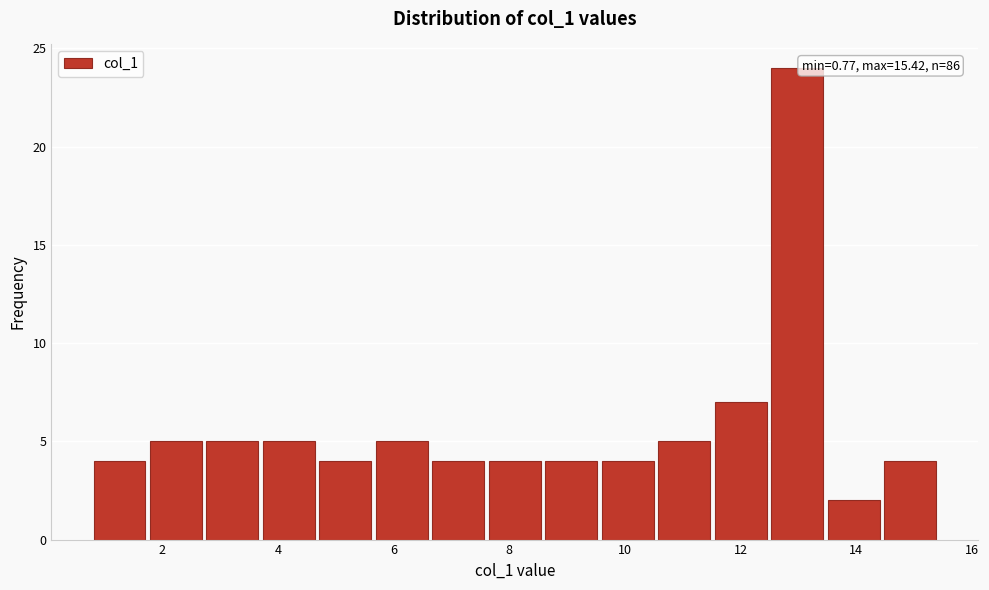

Over which range of the x-axis is the bar tallest?

12.4 to 13.4